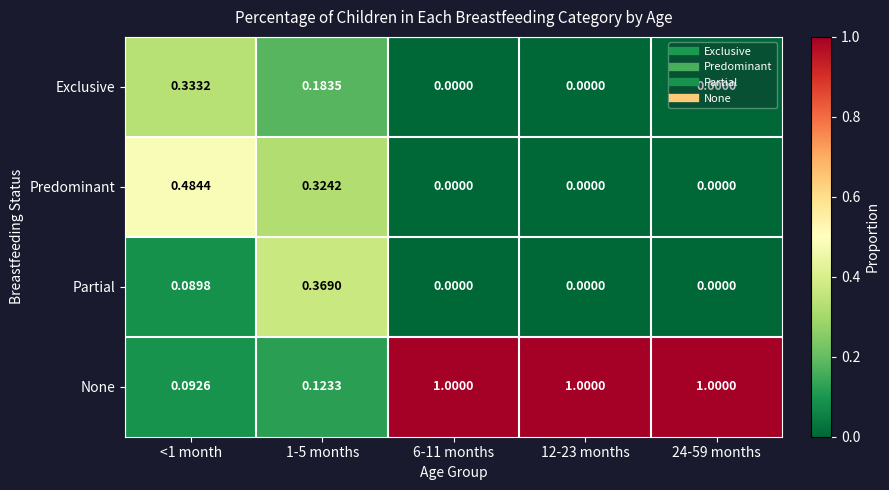

At 1-5 months, list the series in order from smallest to largest.

None, Exclusive, Predominant, Partial